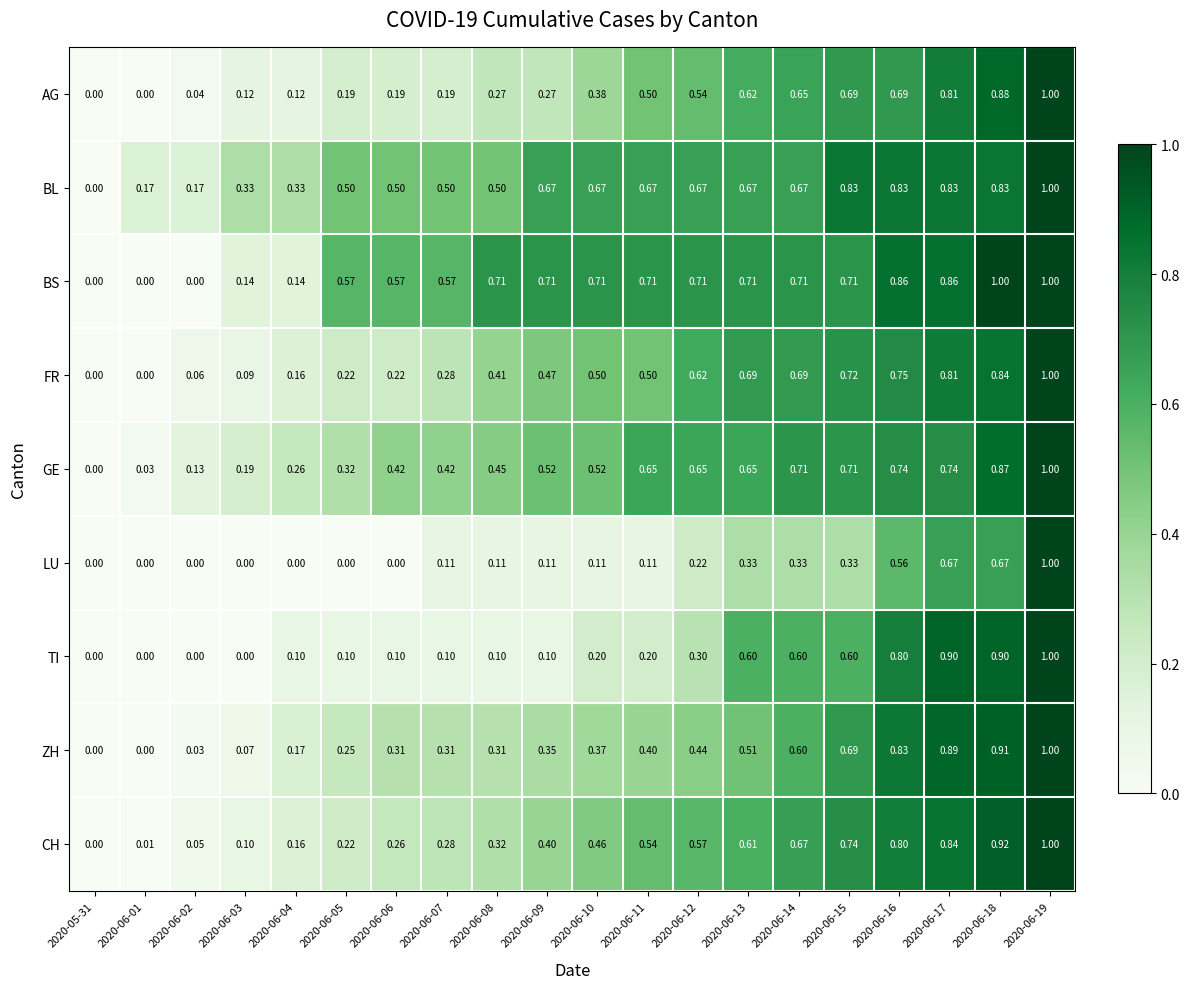

Is the value of BS at 2020-06-19 greater than the value of LU at 2020-06-05?

Yes